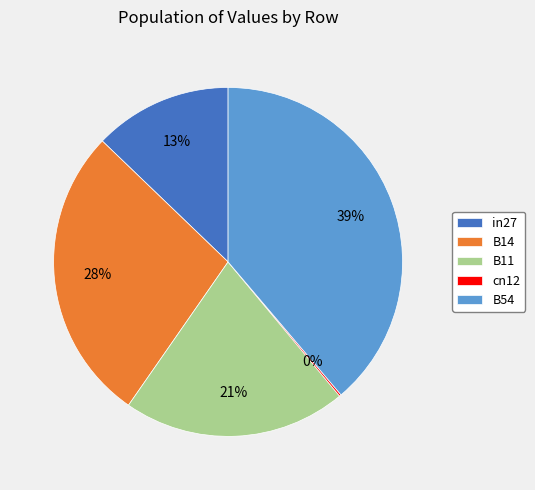

The in27 slice represents 18% of the pie. True or false?

False